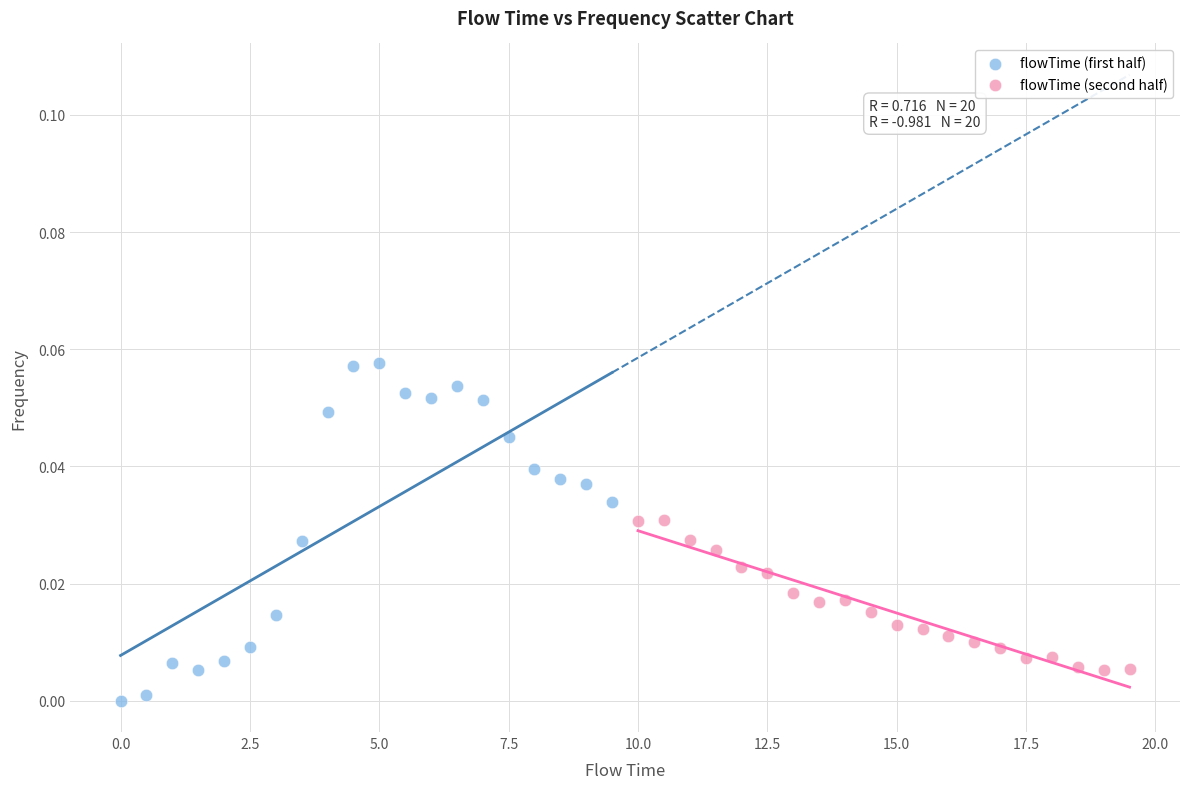

Which series contains the highest Y value?

flowTime (first half)